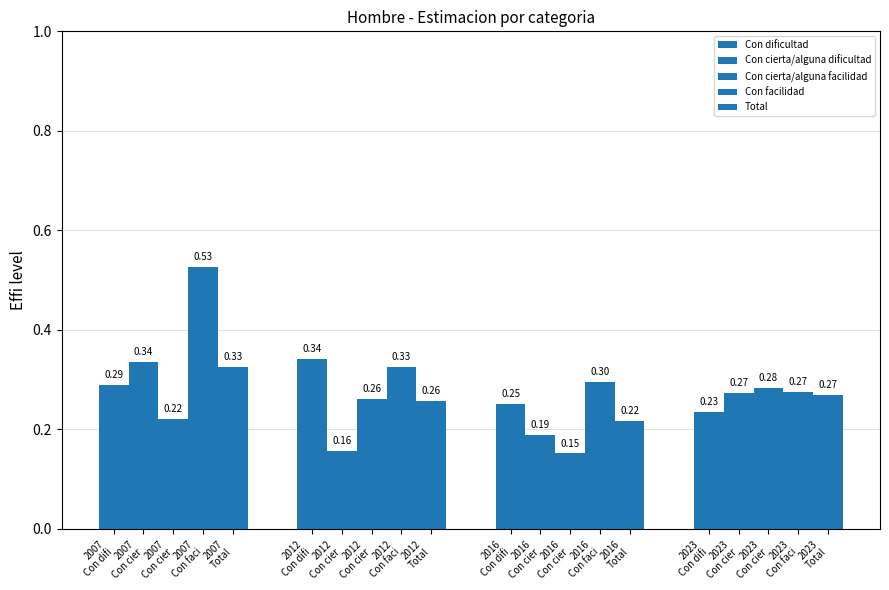

What is the minimum value for Con facilidad?

0.3